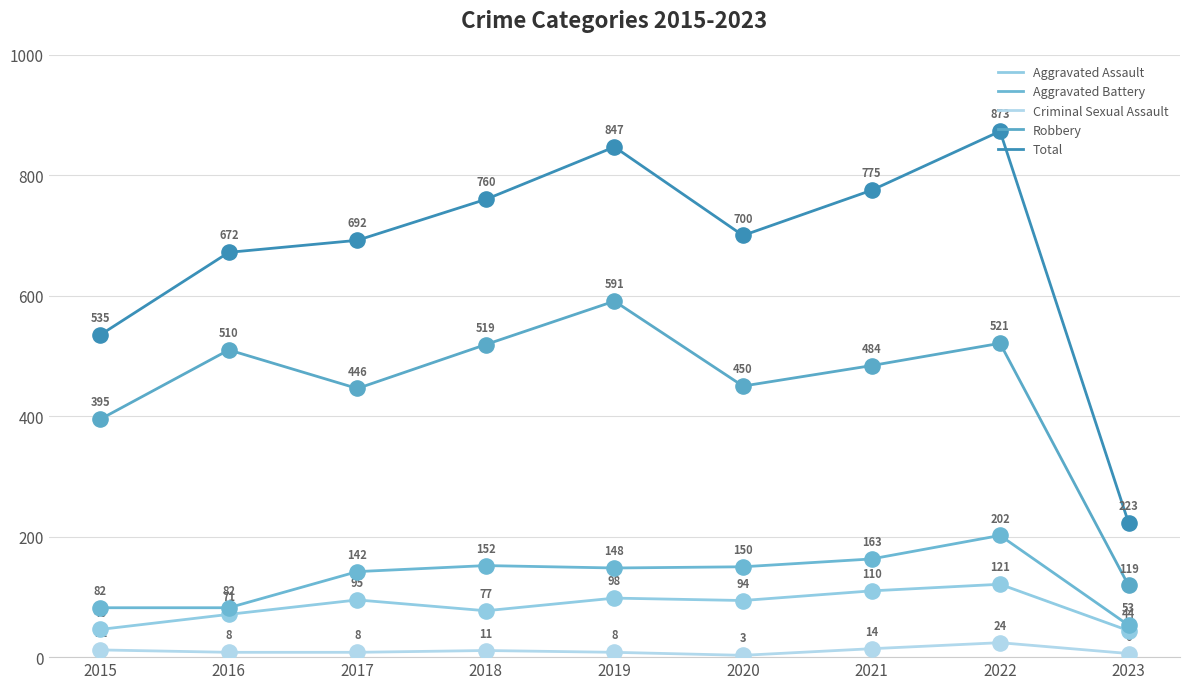

What is the total value across all series at 2016?

1343